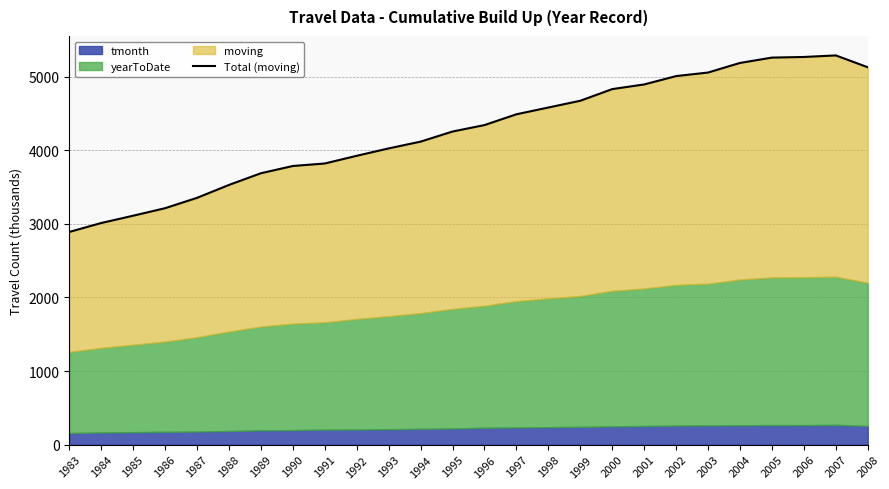

How many values are below 4342?

13